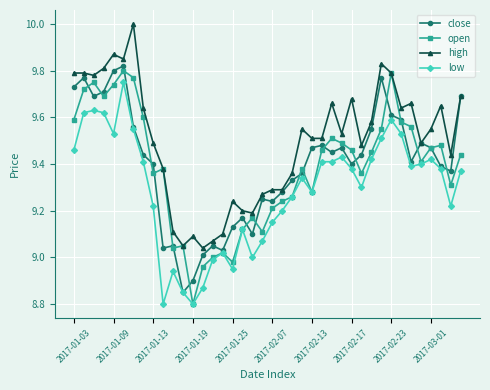

True or false: close has more than 0 points higher than both neighbors.

True